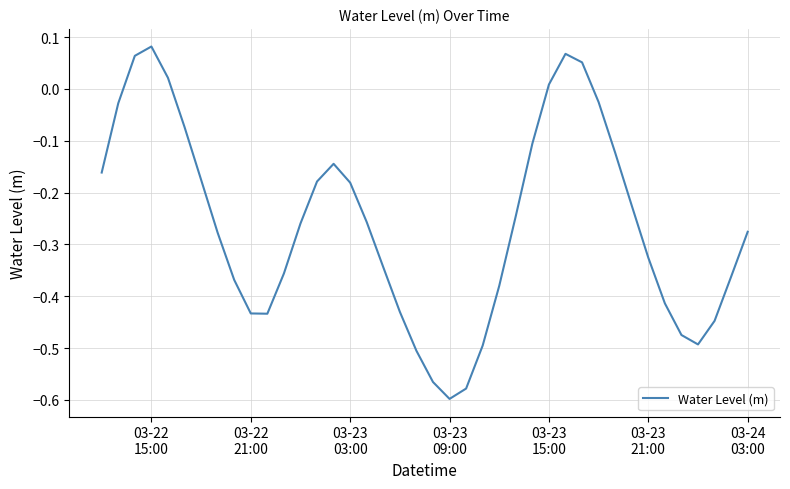

How many values are below zero?

34